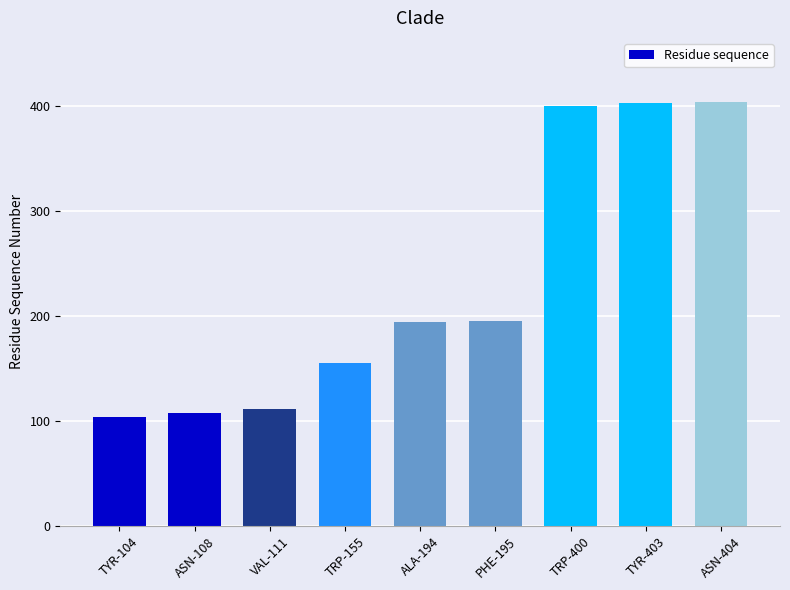

Where is the data nearest to the value 254?

PHE-195